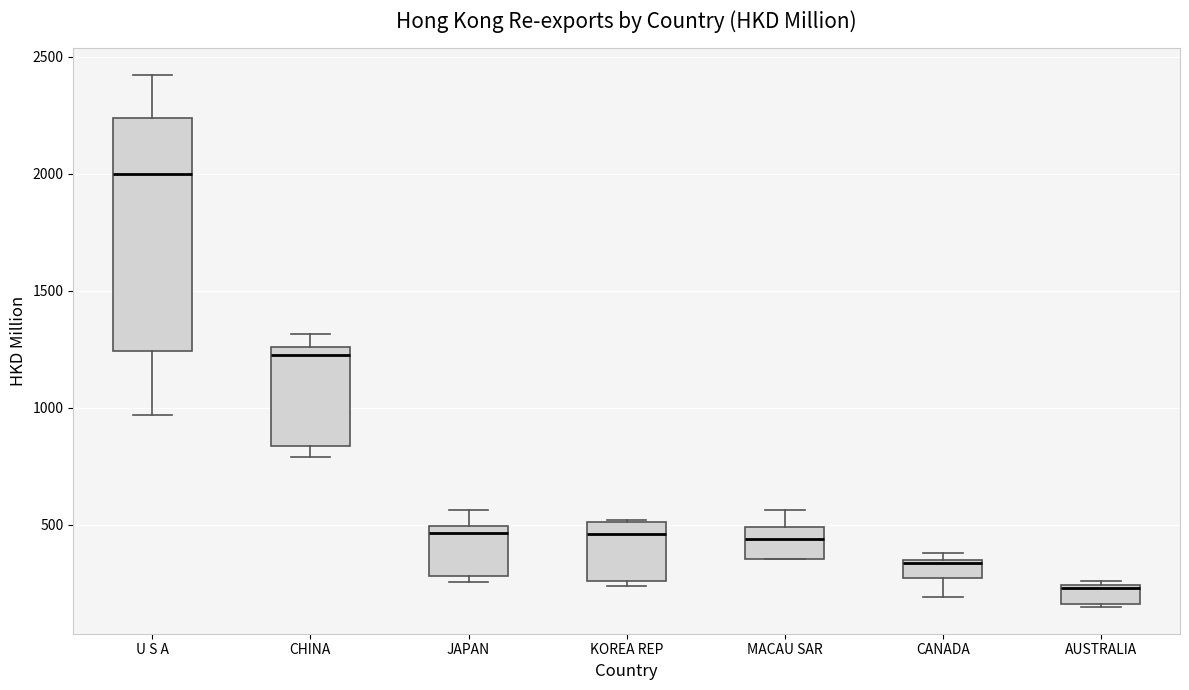

Where does the median line of the box for KOREA REP sit on the y-axis? The values are not printed on the chart, so give them approximately, as read against the axis.

450